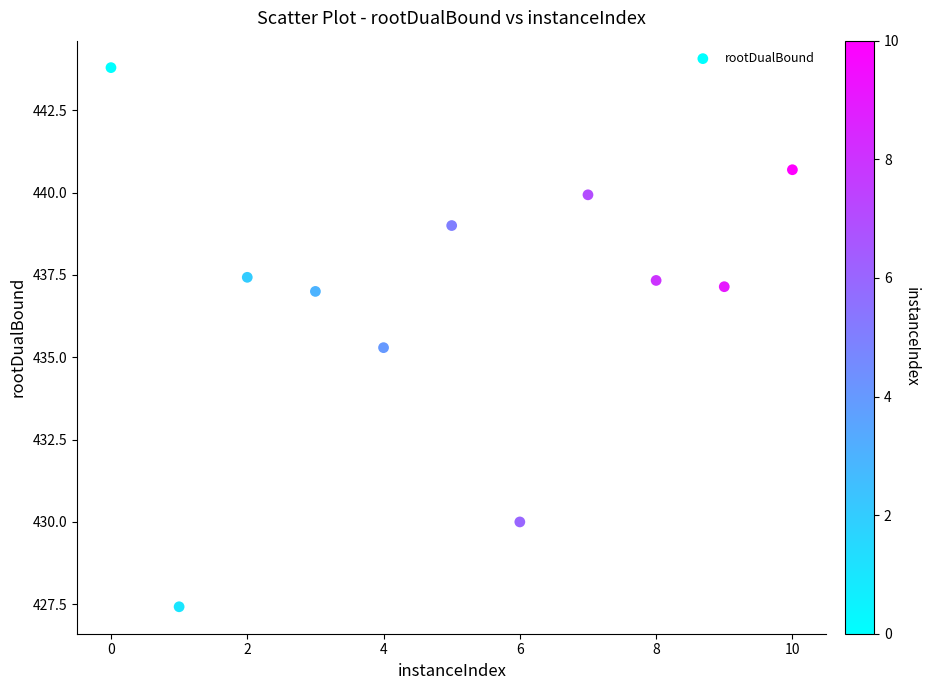

What Y value in the scatter plot is closest to 435?

435.3